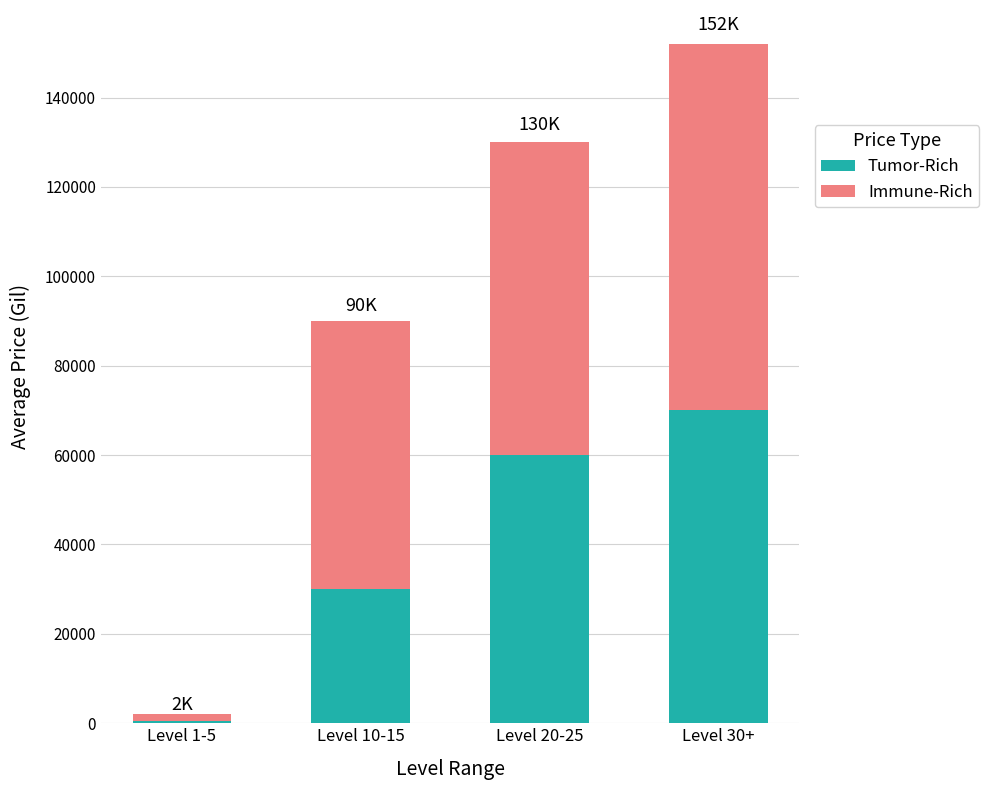

At which label does Tumor-Rich reach its minimum?

Level 1-5